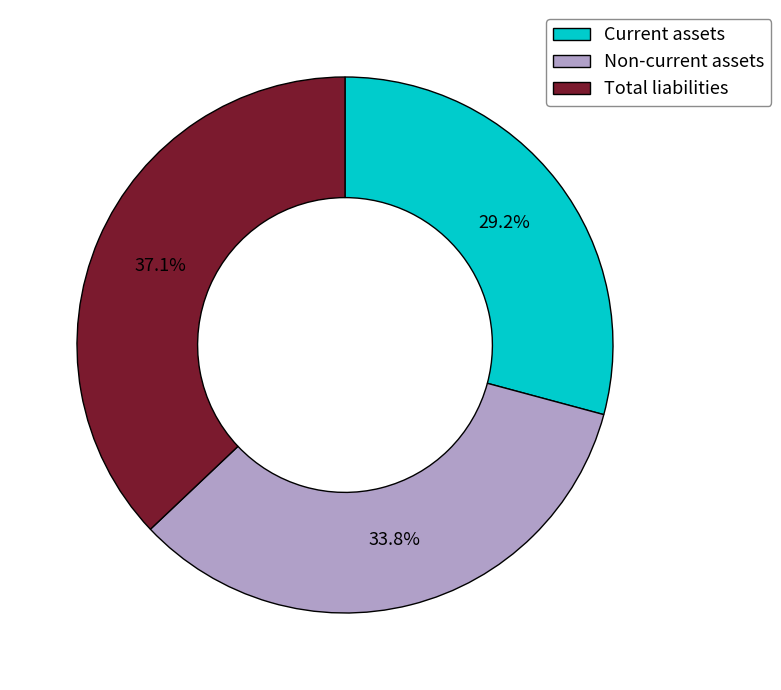

Is it true that Non-current assets is 48% of the pie?

False